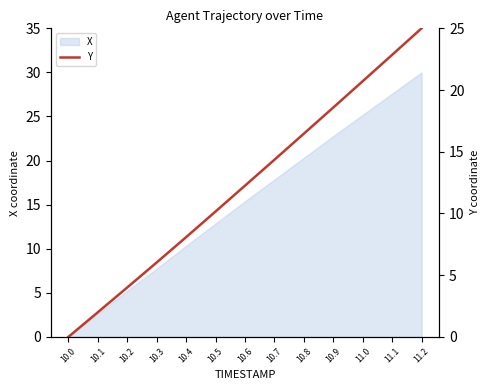

Which category has the lowest value across all series?

10.0